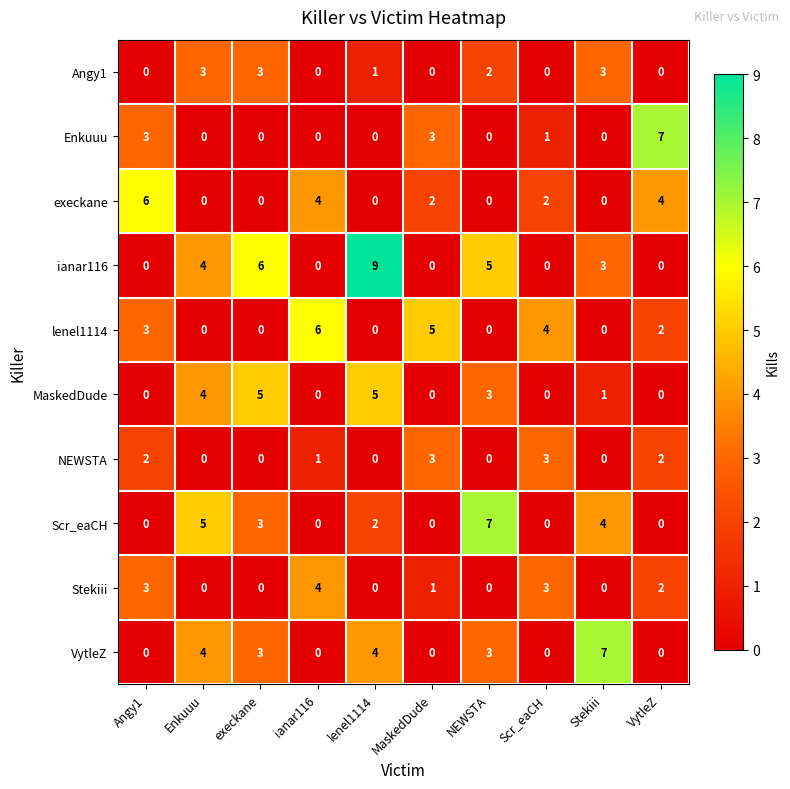

At how many categories does at least one series exceed 1?

10